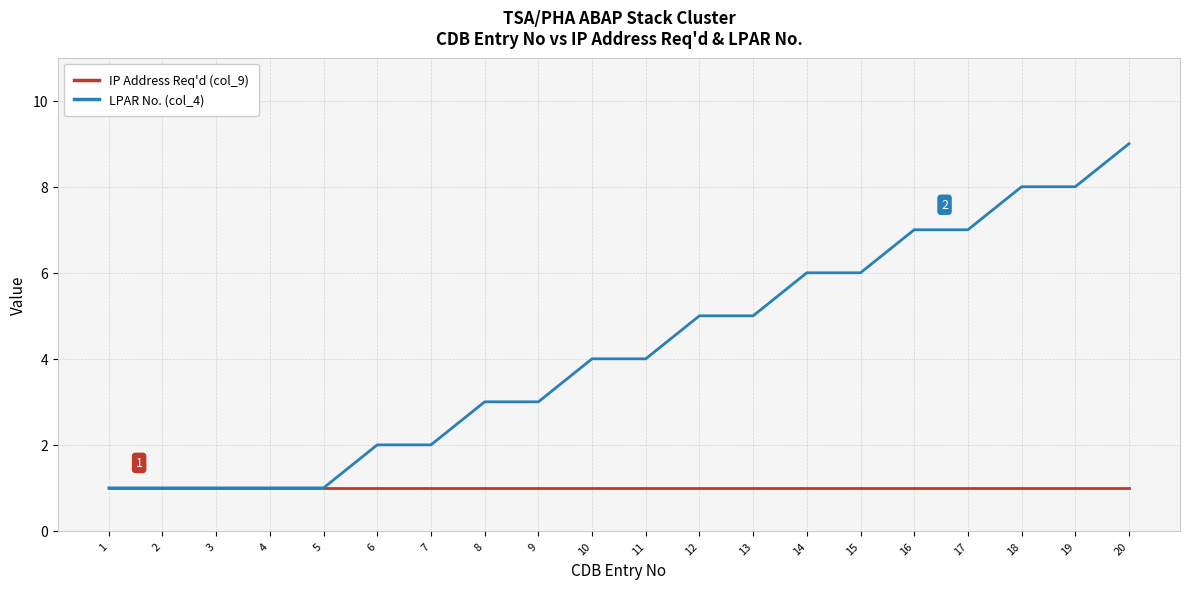

Is it true that LPAR No. (col_4) equals 6 at 10?

False